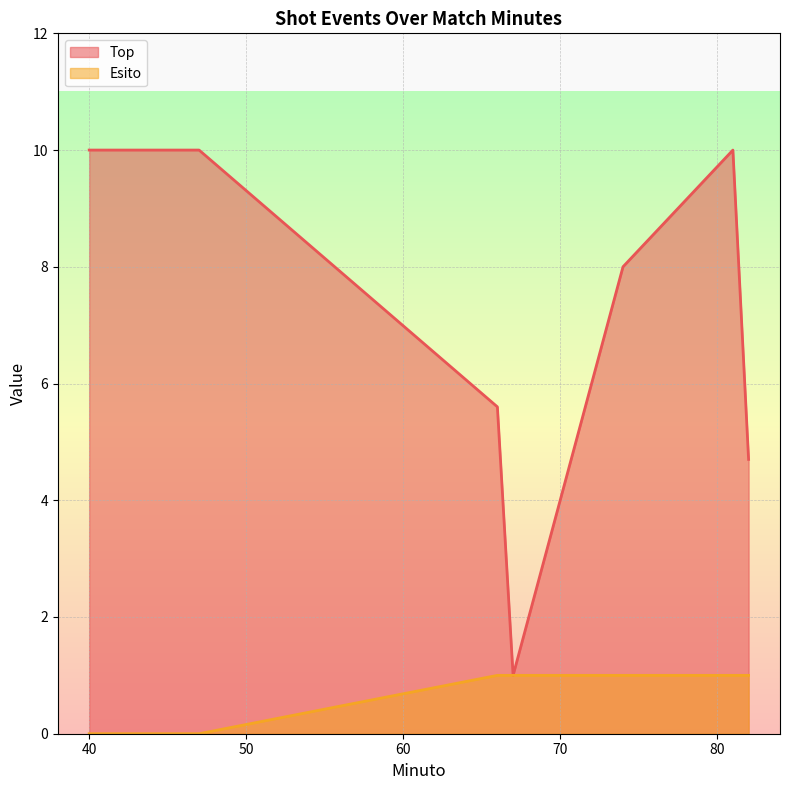

List the labels in order of Top value, smallest first.

67, 82, 66, 74, 40, 47, 81